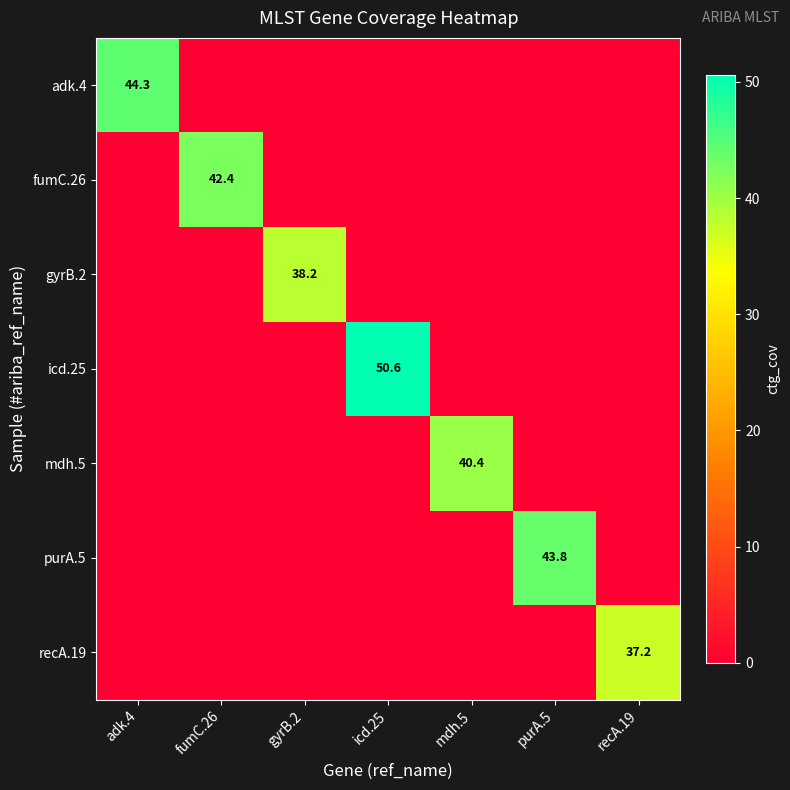

True or false: fumC.26 has a value of 42.4 at fumC.26.

True